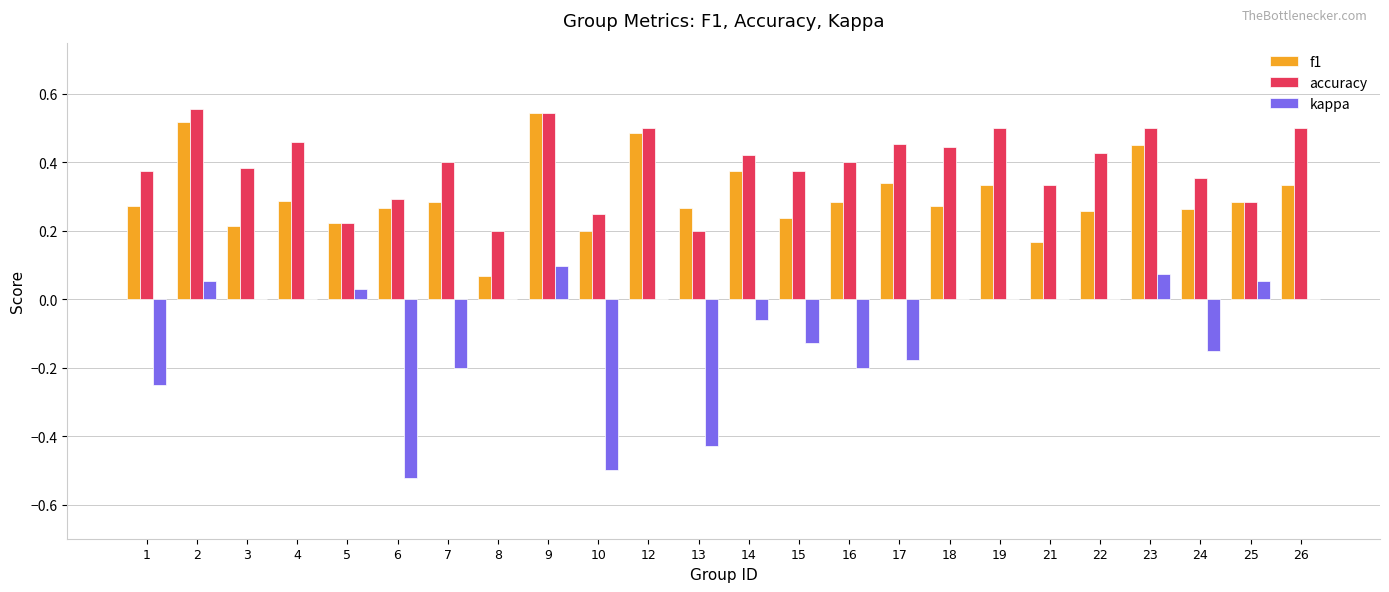

Is it true that f1 equals 0.5 at 2?

True